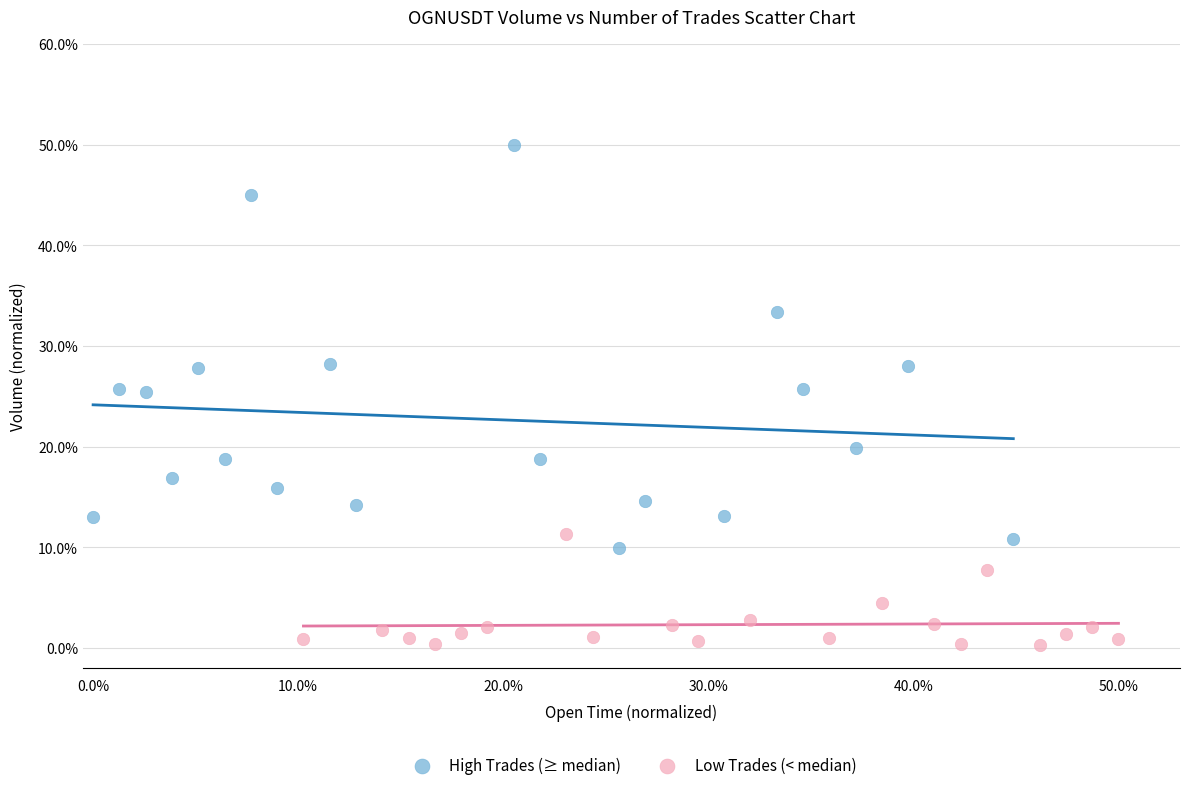

What are all the series names shown in the legend?

High Trades (≥ median), Low Trades (< median)